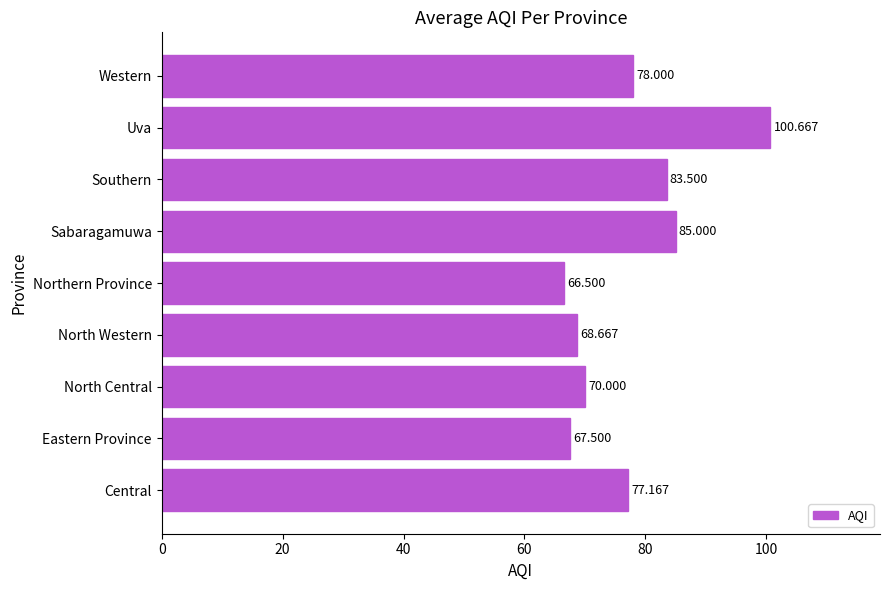

Rank the categories by value from lowest to highest.

Northern Province, Eastern Province, North Western, North Central, Central, Western, Southern, Sabaragamuwa, Uva